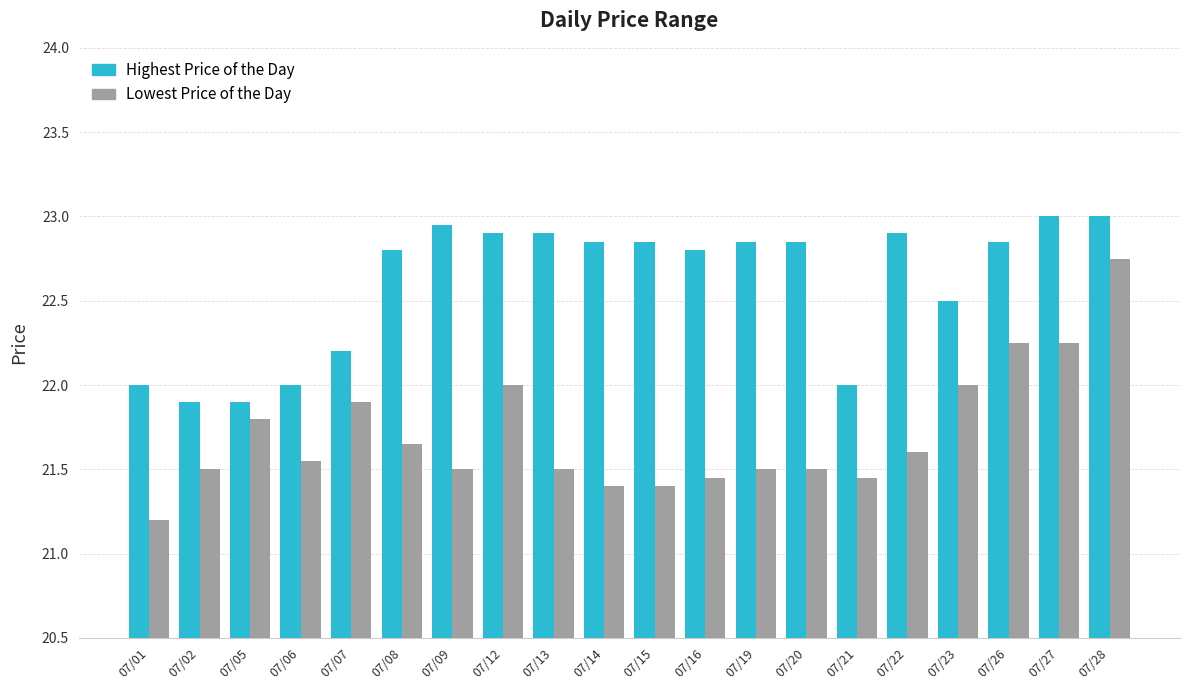

How many data points does each series have?

20